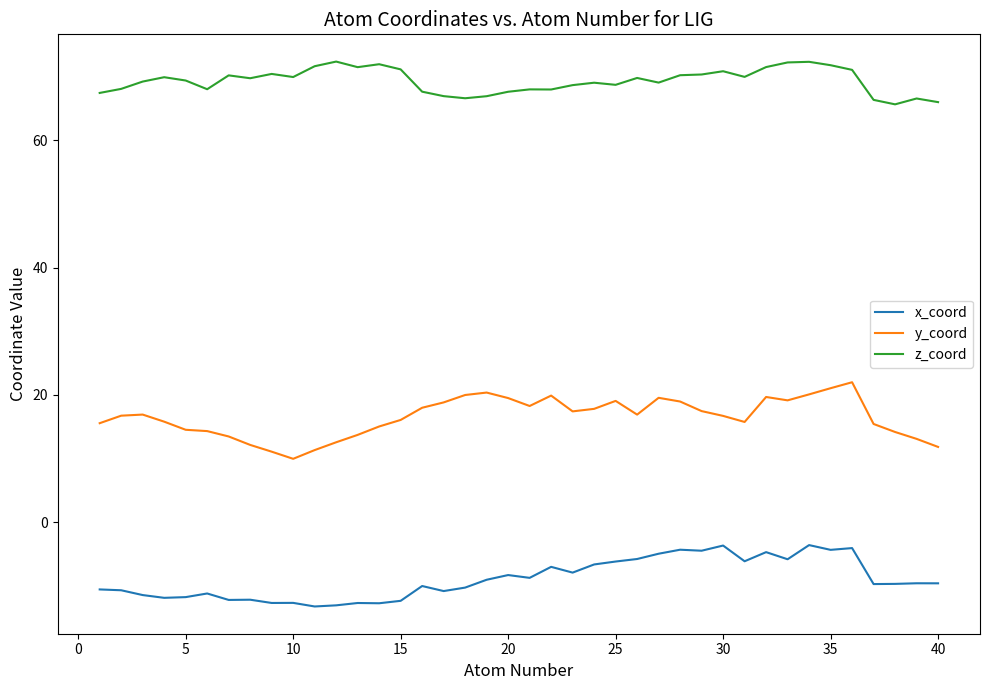

List the series in order of their overall mean, highest first.

z_coord, y_coord, x_coord